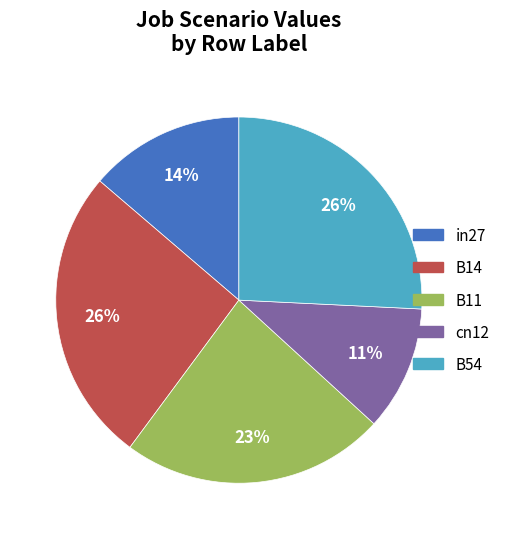

How many segments does this pie chart have?

5